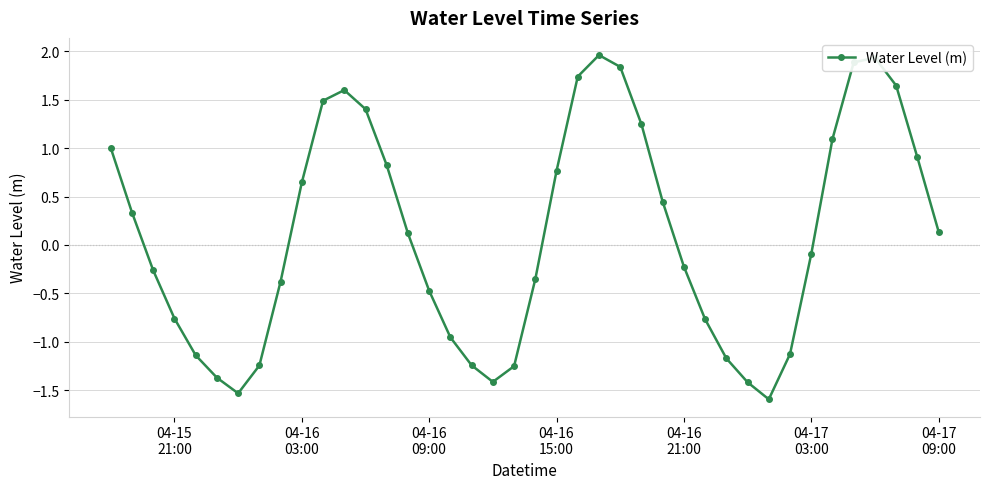

What is the value of the 3rd point from the left?

-0.3